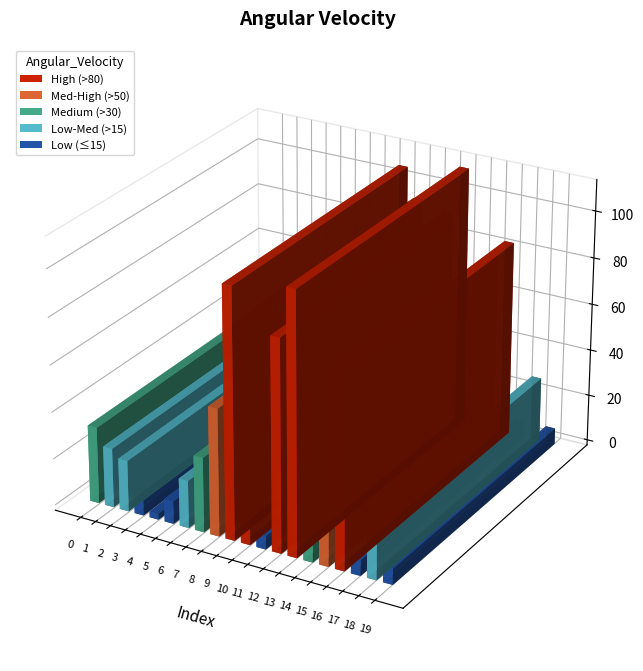

What is the value of the 1st bar from the left?

32.6